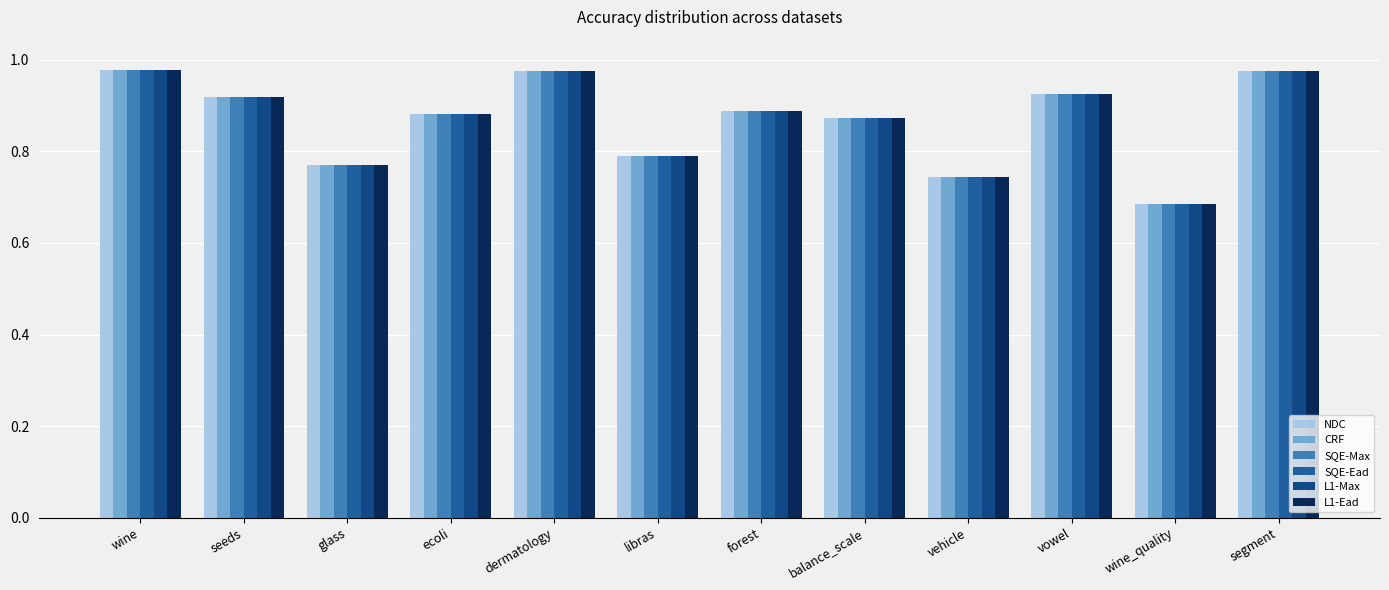

At which label is L1-Max closest to 0?

wine_quality